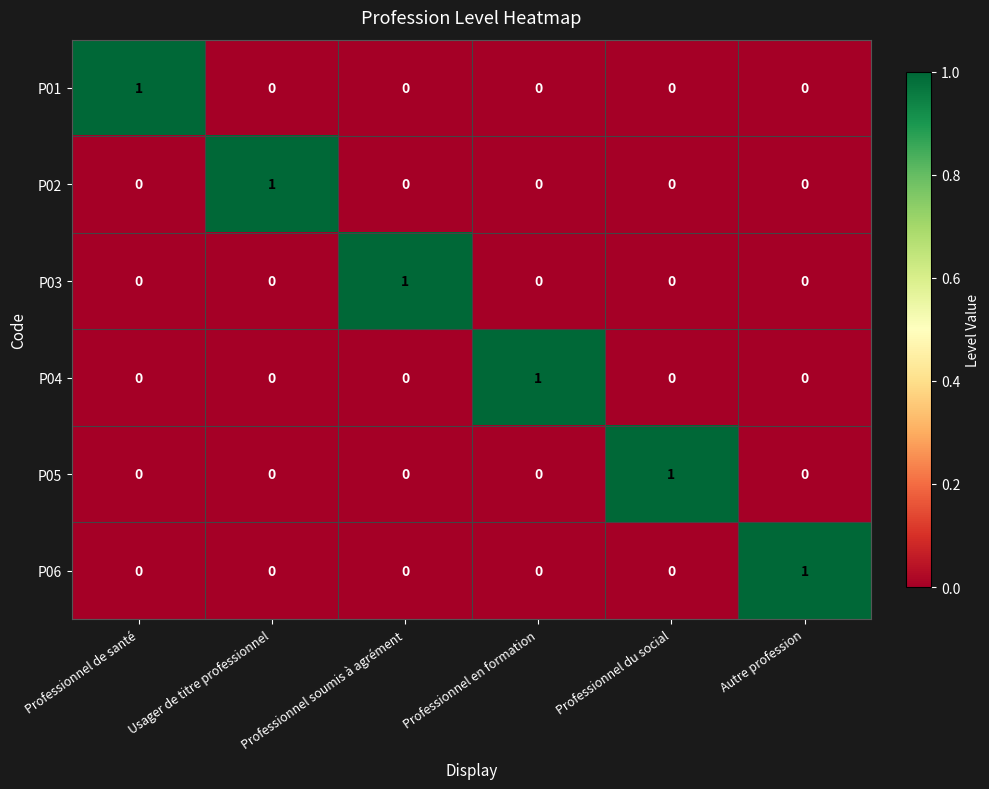

Count the P06 values in the range 0 to 1.

6